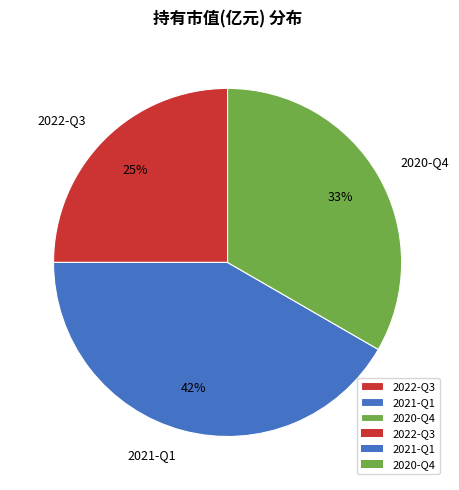

What percentage is the 2021-Q1 slice, to the nearest percent?

42%